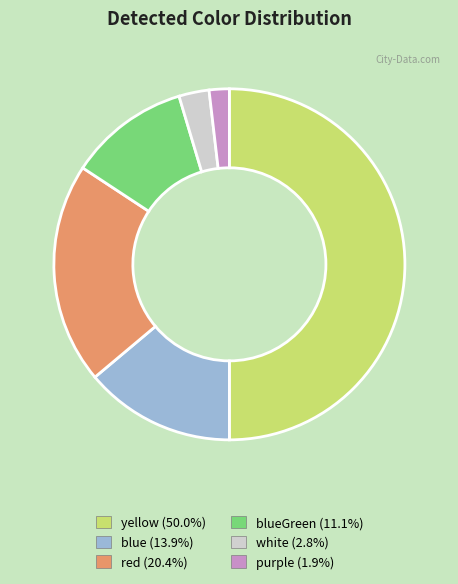

How many slices are in this pie chart?

6